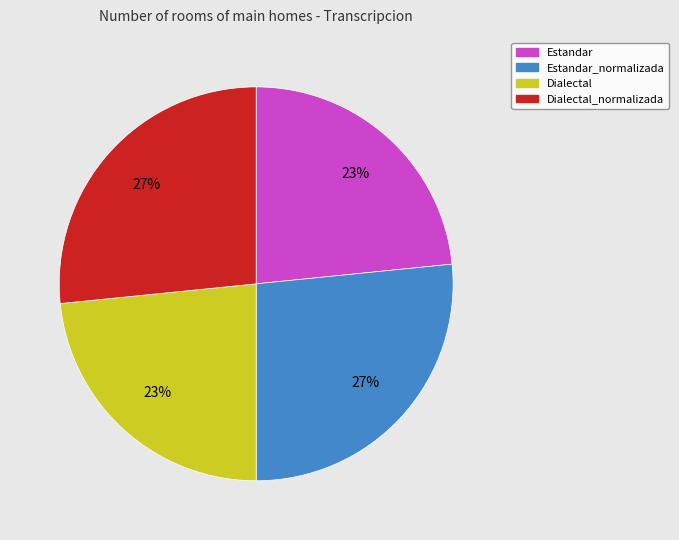

Between Estandar and Dialectal_normalizada, which is larger?

Dialectal_normalizada